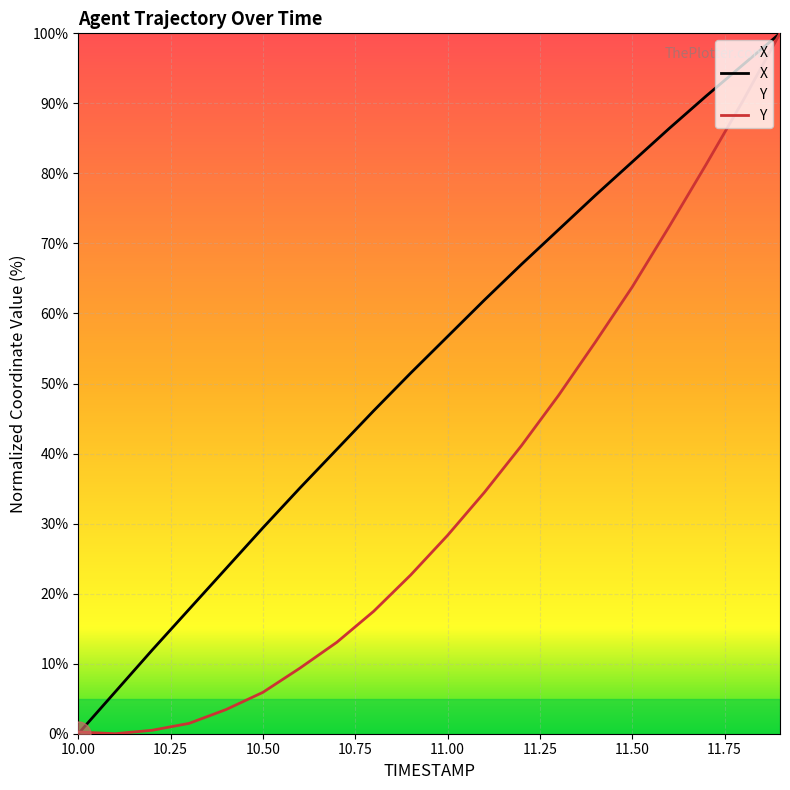

How many lines are shown in the chart?

2